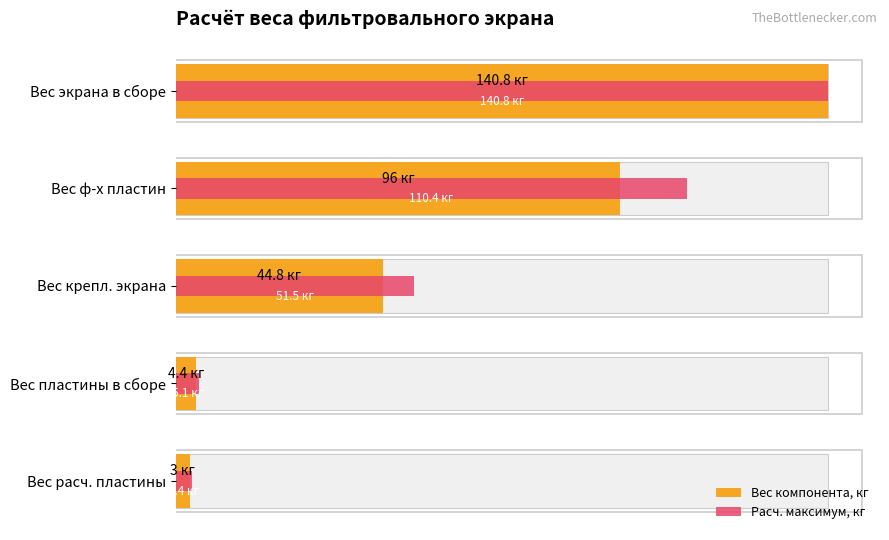

How many distinct data groups are displayed?

2